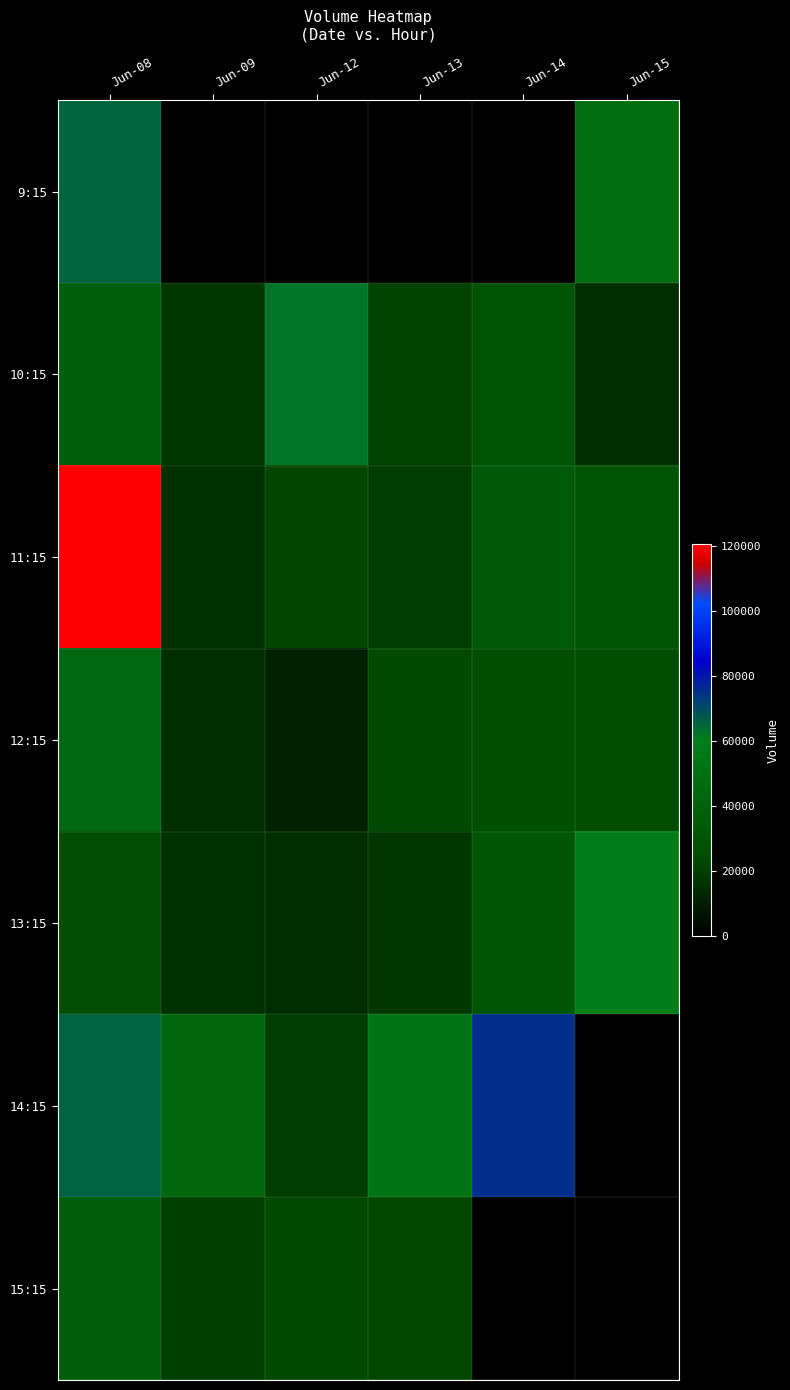

Rank the series at Jun-08 from lowest to highest value.

13:15, 15:15, 10:15, 12:15, 9:15, 14:15, 11:15